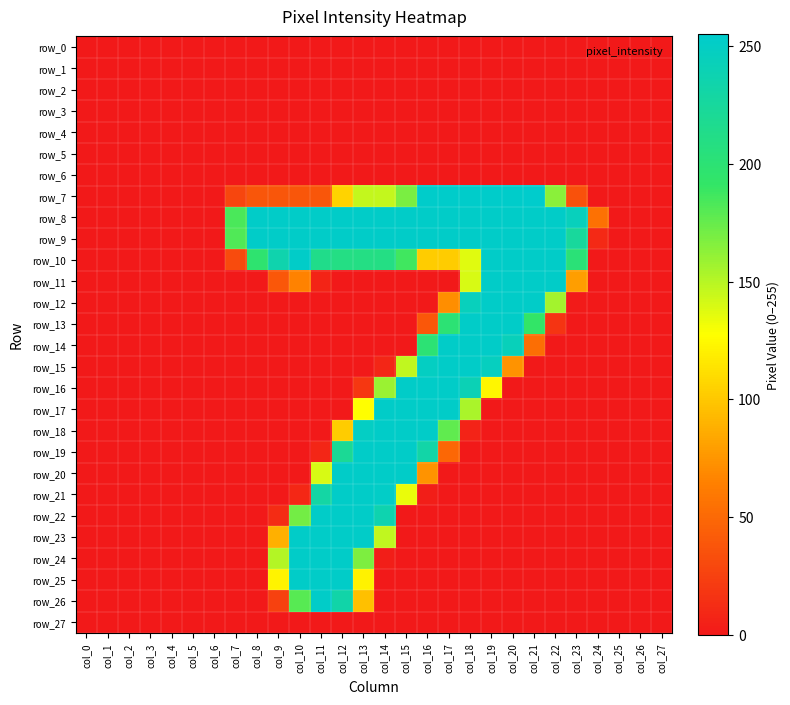

Reading left to right, list all the values displayed in this chart.

row_0: 0	0	0	0	0	0	0	0	0	0	0	0	0	0	0	0	0	0	0	0	0	0	0	0	0	0	0	0
row_1: 0	0	0	0	0	0	0	0	0	0	0	0	0	0	0	0	0	0	0	0	0	0	0	0	0	0	0	0
row_2: 0	0	0	0	0	0	0	0	0	0	0	0	0	0	0	0	0	0	0	0	0	0	0	0	0	0	0	0
row_3: 0	0	0	0	0	0	0	0	0	0	0	0	0	0	0	0	0	0	0	0	0	0	0	0	0	0	0	0
row_4: 0	0	0	0	0	0	0	0	0	0	0	0	0	0	0	0	0	0	0	0	0	0	0	0	0	0	0	0
row_5: 0	0	0	0	0	0	0	0	0	0	0	0	0	0	0	0	0	0	0	0	0	0	0	0	0	0	0	0
row_6: 0	0	0	0	0	0	0	0	0	0	0	0	0	0	0	0	0	0	0	0	0	0	0	0	0	0	0	0
row_7: 0	0	0	0	0	0	0	28	38	38	38	38	106	146	146	169	254	254	254	254	254	255	164	35	0	0	0	0
row_8: 0	0	0	0	0	0	0	184	253	253	253	253	253	253	253	253	253	253	253	253	253	253	253	245	55	0	0	0
row_9: 0	0	0	0	0	0	0	182	253	253	253	253	253	253	253	253	253	253	253	253	253	253	253	225	10	0	0	0
row_10: 0	0	0	0	0	0	0	31	197	236	253	214	210	210	210	187	102	102	137	253	253	253	253	202	0	0	0	0
row_11: 0	0	0	0	0	0	0	0	0	39	65	7	0	0	0	0	0	0	140	253	253	253	253	79	0	0	0	0
row_12: 0	0	0	0	0	0	0	0	0	0	0	0	0	0	0	0	0	71	245	253	253	253	156	1	0	0	0	0
row_13: 0	0	0	0	0	0	0	0	0	0	0	0	0	0	0	0	39	200	253	253	253	192	17	0	0	0	0	0
row_14: 0	0	0	0	0	0	0	0	0	0	0	0	0	0	0	0	200	253	253	253	244	53	0	0	0	0	0	0
row_15: 0	0	0	0	0	0	0	0	0	0	0	0	0	0	8	147	249	253	253	247	74	0	0	0	0	0	0	0
row_16: 0	0	0	0	0	0	0	0	0	0	0	0	0	19	159	253	253	253	241	123	0	0	0	0	0	0	0	0
row_17: 0	0	0	0	0	0	0	0	0	0	0	0	0	127	253	253	253	253	154	0	0	0	0	0	0	0	0	0
row_18: 0	0	0	0	0	0	0	0	0	0	0	0	102	250	253	253	253	177	6	0	0	0	0	0	0	0	0	0
row_19: 0	0	0	0	0	0	0	0	0	0	0	8	221	253	253	253	232	49	0	0	0	0	0	0	0	0	0	0
row_20: 0	0	0	0	0	0	0	0	0	0	0	140	253	253	253	253	74	0	0	0	0	0	0	0	0	0	0	0
row_21: 0	0	0	0	0	0	0	0	0	0	9	230	253	253	252	134	3	0	0	0	0	0	0	0	0	0	0	0
row_22: 0	0	0	0	0	0	0	0	0	12	171	253	253	253	237	0	0	0	0	0	0	0	0	0	0	0	0	0
row_23: 0	0	0	0	0	0	0	0	0	88	253	253	253	253	147	0	0	0	0	0	0	0	0	0	0	0	0	0
row_24: 0	0	0	0	0	0	0	0	0	151	253	253	253	168	3	0	0	0	0	0	0	0	0	0	0	0	0	0
row_25: 0	0	0	0	0	0	0	0	0	122	253	253	253	121	0	0	0	0	0	0	0	0	0	0	0	0	0	0
row_26: 0	0	0	0	0	0	0	0	0	25	180	253	233	96	0	0	0	0	0	0	0	0	0	0	0	0	0	0
row_27: 0	0	0	0	0	0	0	0	0	0	0	0	0	0	0	0	0	0	0	0	0	0	0	0	0	0	0	0